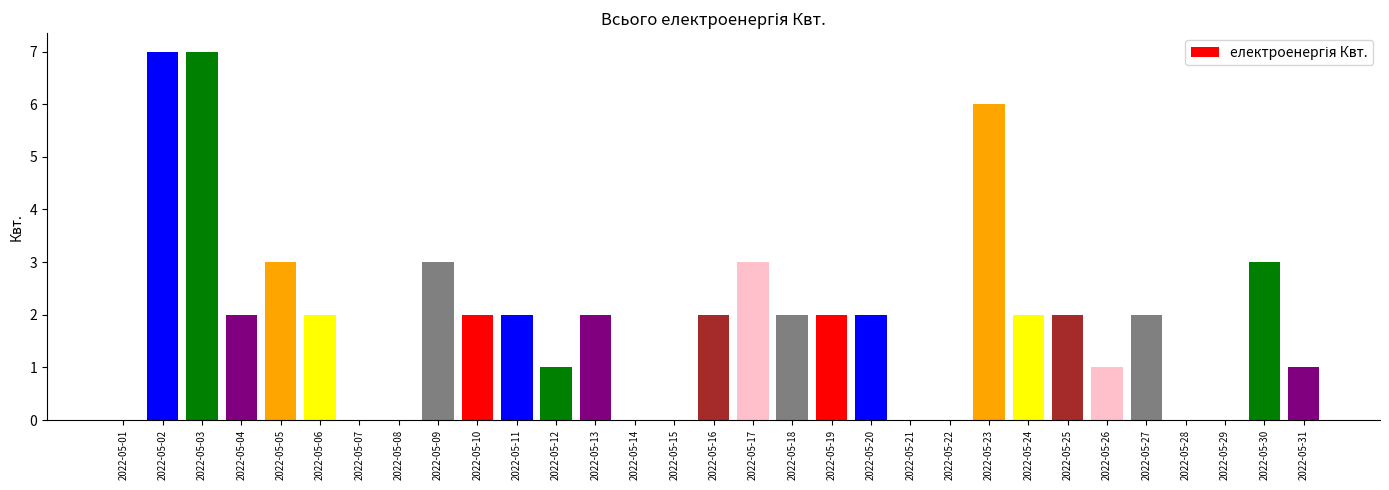

The value at 2022-05-21 is 2. True or false?

False